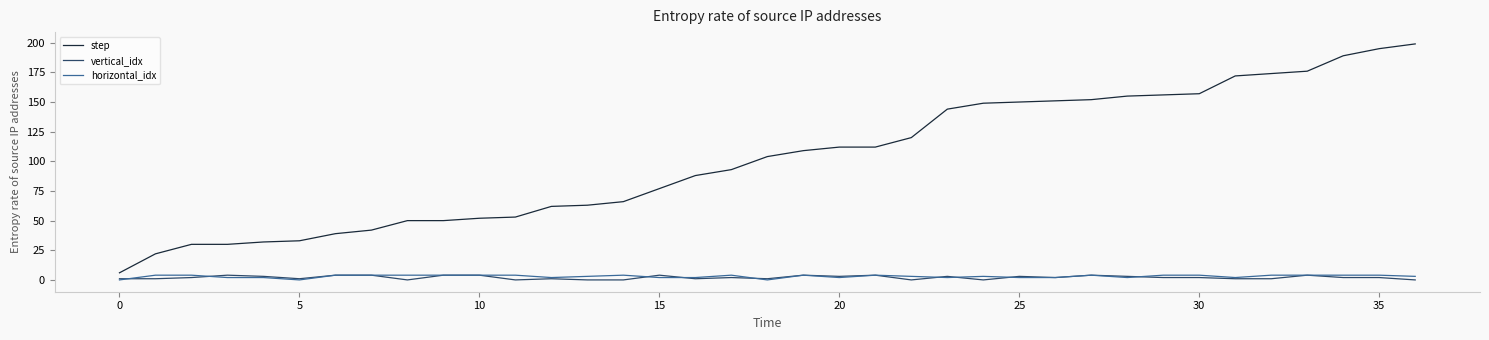

True or false: step and vertical_idx intersect in this chart.

False